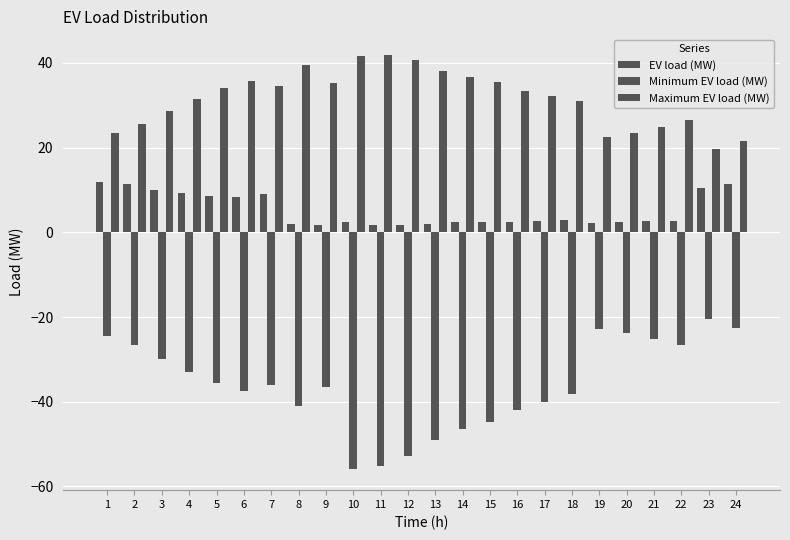

How many bars are there in total?

72